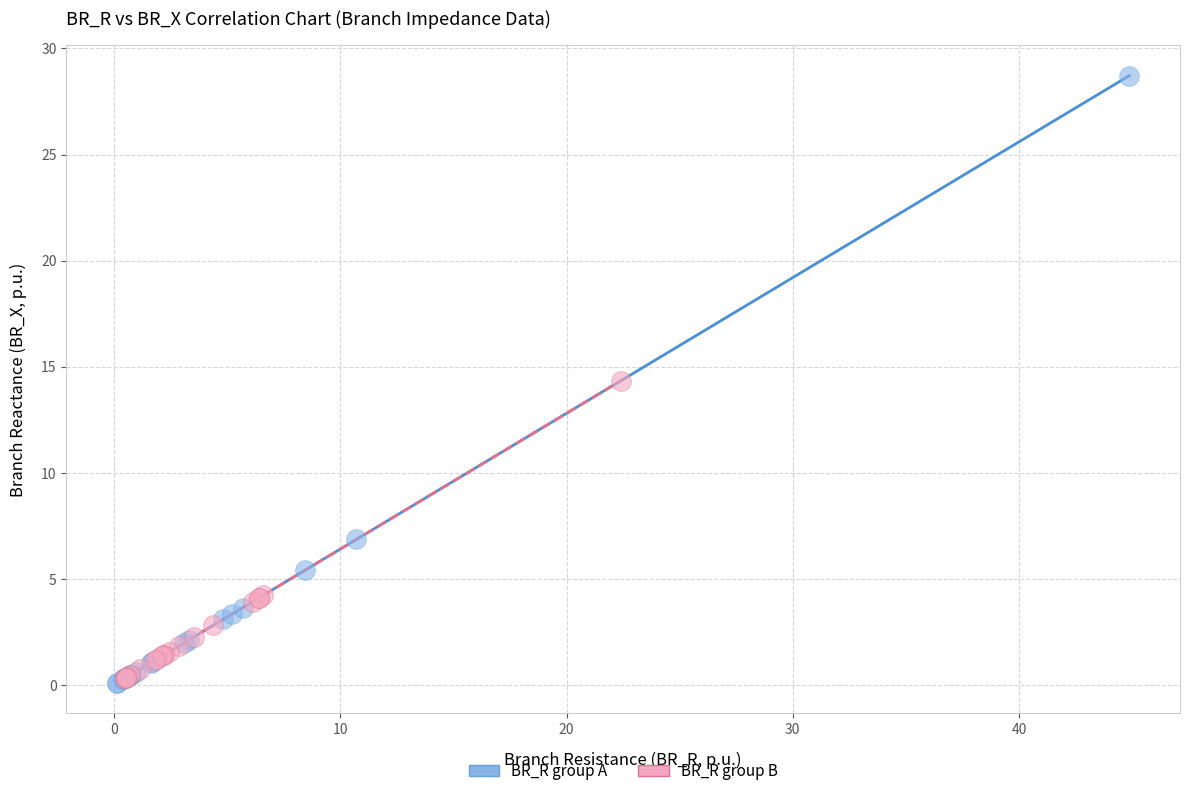

Which series contains the highest Y value?

BR_R group A